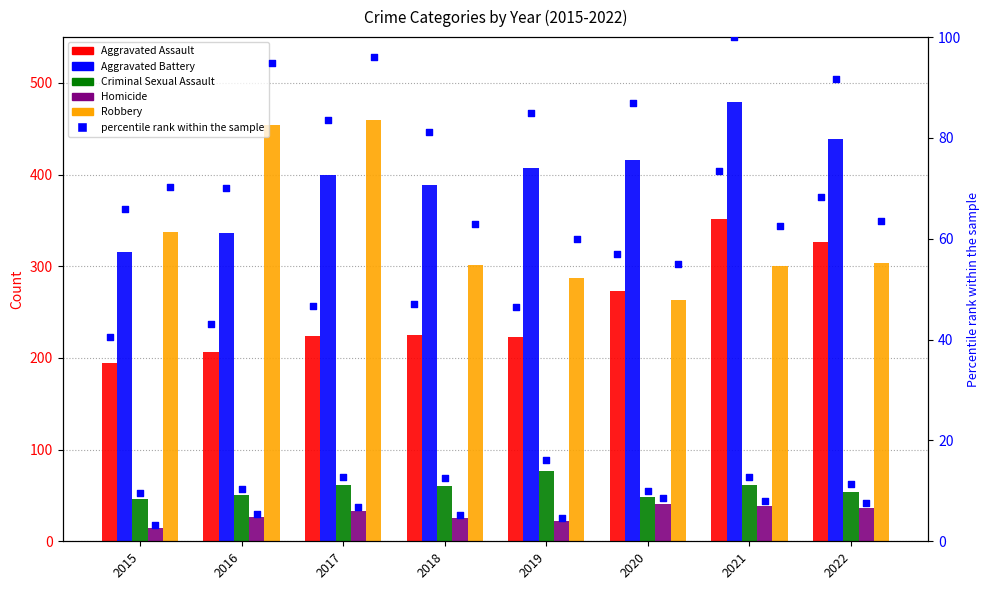

Is the value of Aggravated Assault at 2020 greater than the value of Criminal Sexual Assault at 2019?

Yes